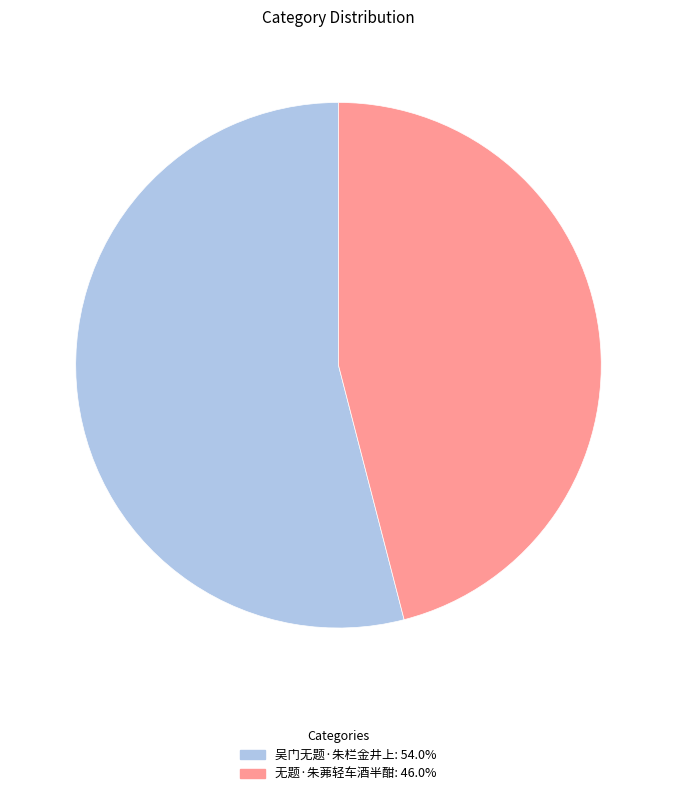

How many segments does this pie chart have?

2